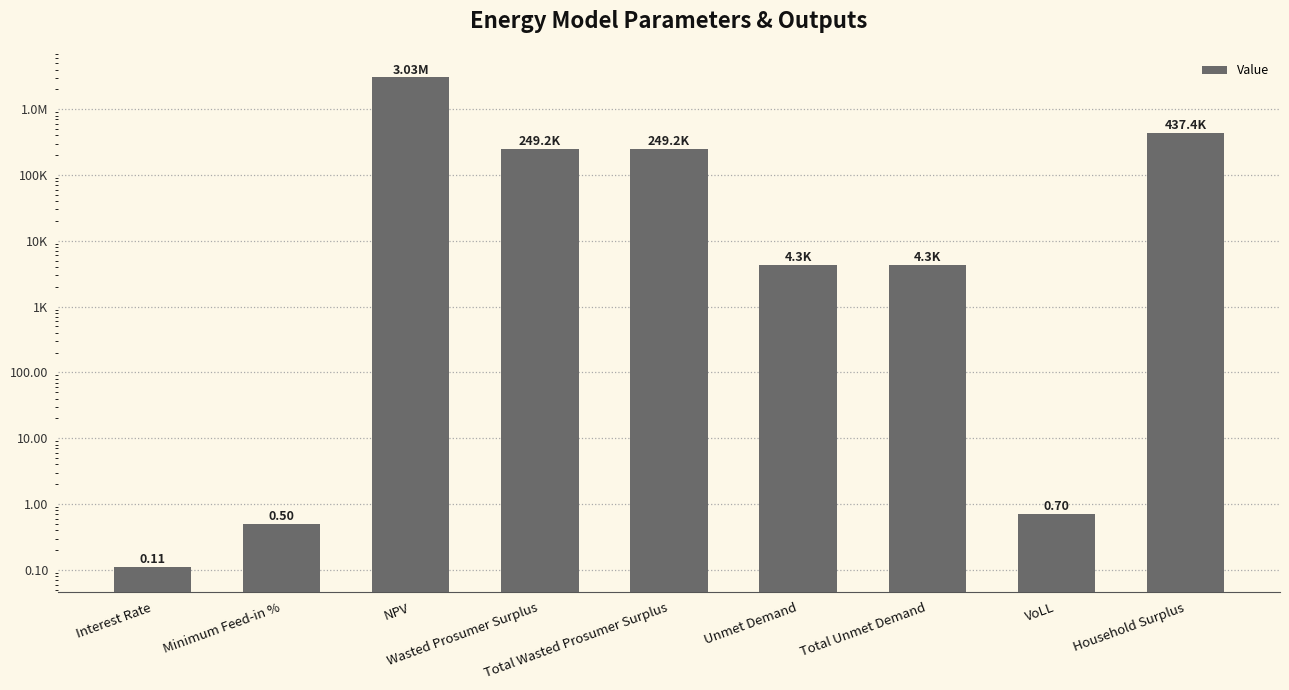

Which has a higher value, Household Surplus or Total Wasted Prosumer Surplus?

Household Surplus